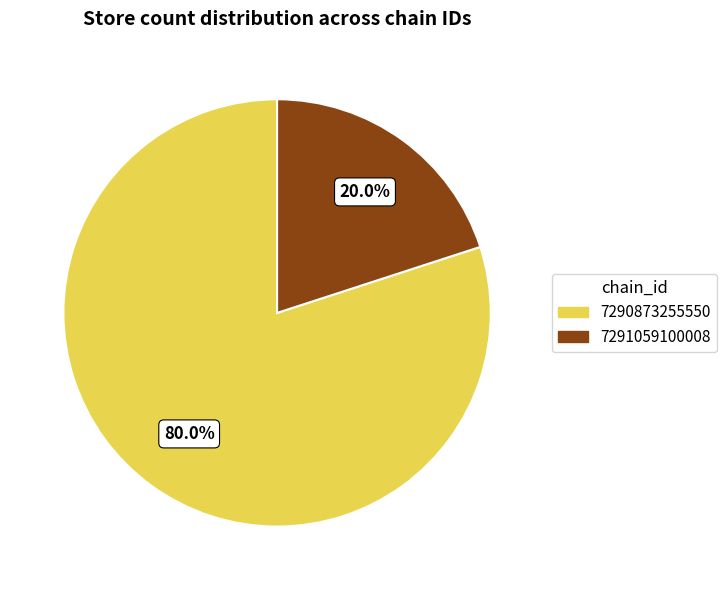

Do 7291059100008 and 7290873255550 together represent more than half of the pie?

Yes